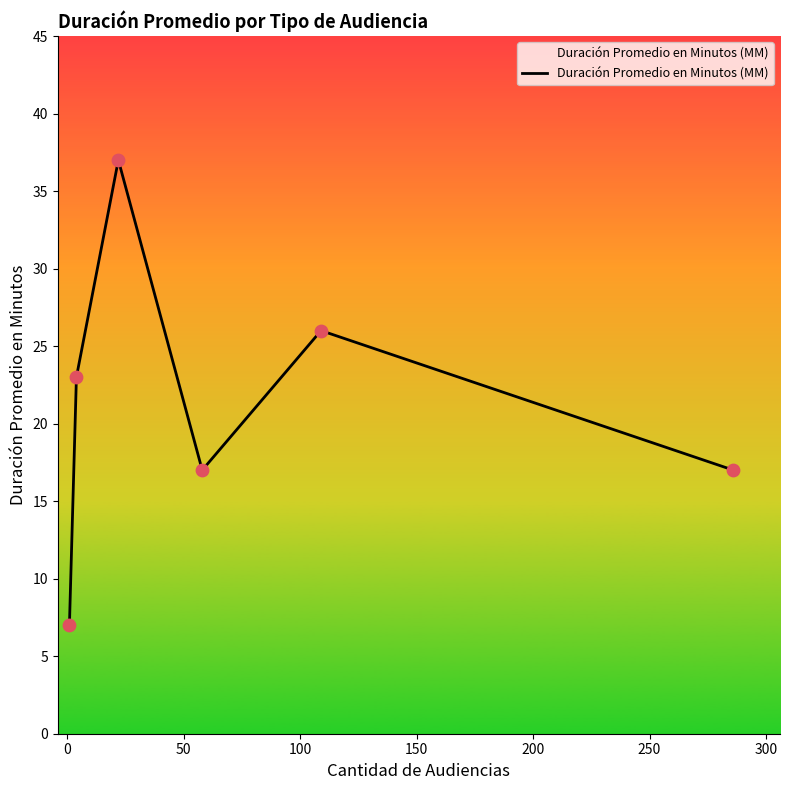

True or false: the data has more than 2 interior local peaks.

False